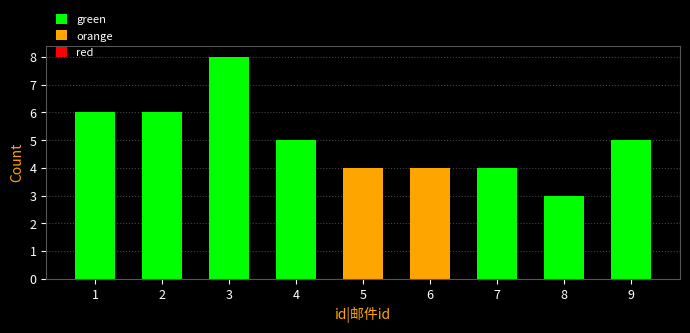

What is the ratio of the value at 9 to the value at 4?

1.0